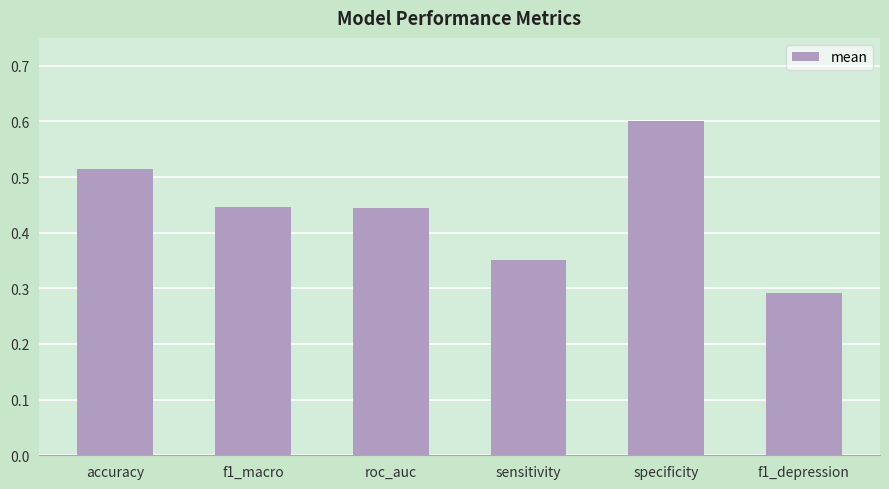

Which category has the lowest value across all series?

f1_depression